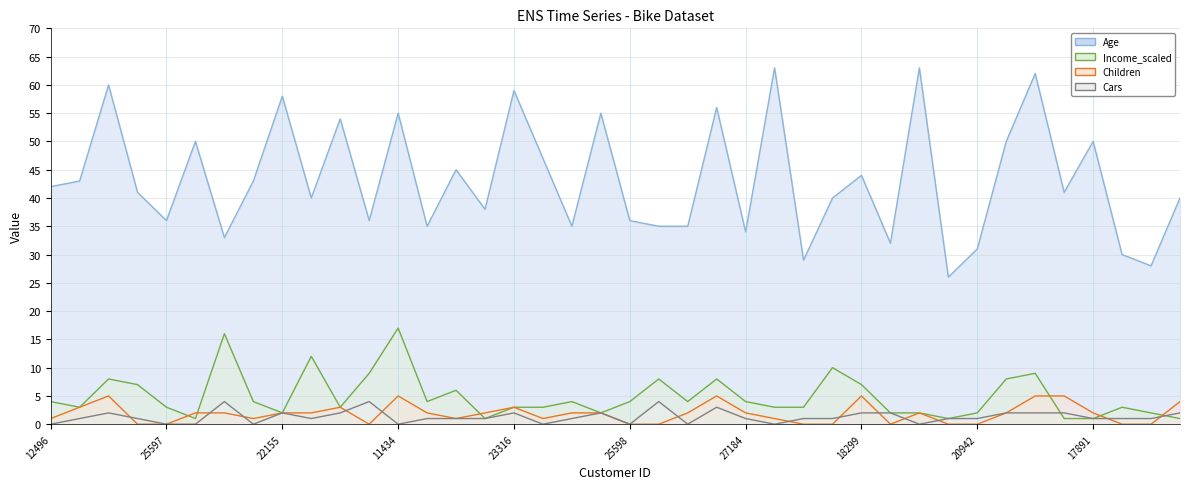

Reading left to right, extract all data points from this chart.

Age_line: 42	43	60	41	36	50	33	43	58	40	54	36	55	35	45	38	59	47	35	55	36	35	35	56	34	63	29	40	44	32	63	26	31	50	62	41	50	30	28	40
Income_scaled_line: 4	3	8	7	3	1	16	4	2	12	3	9	17	4	6	1	3	3	4	2	4	8	4	8	4	3	3	10	7	2	2	1	2	8	9	1	1	3	2	1
Children_line: 1	3	5	0	0	2	2	1	2	2	3	0	5	2	1	2	3	1	2	2	0	0	2	5	2	1	0	0	5	0	2	0	0	2	5	5	2	0	0	4
Cars_line: 0	1	2	1	0	0	4	0	2	1	2	4	0	1	1	1	2	0	1	2	0	4	0	3	1	0	1	1	2	2	0	1	1	2	2	2	1	1	1	2